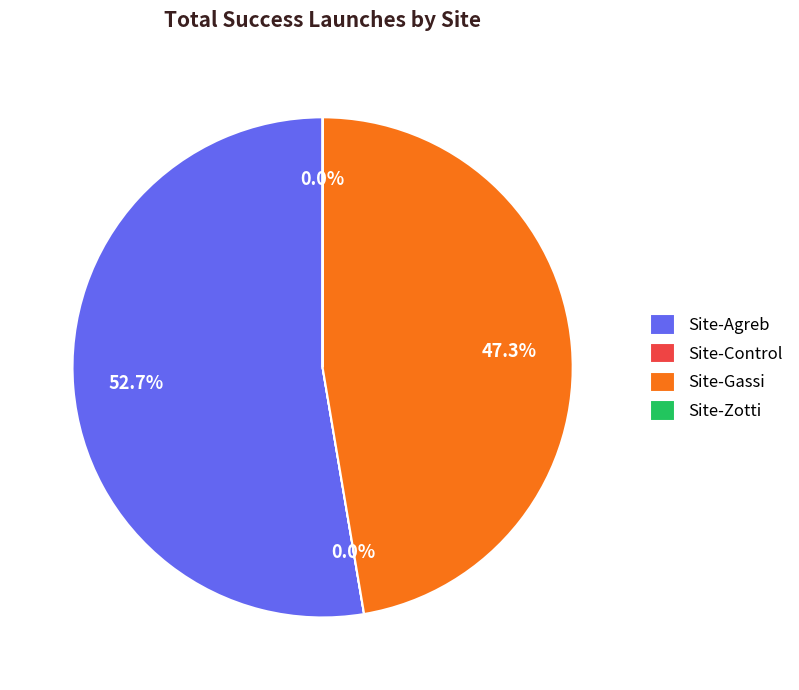

Which category has the biggest portion of the pie?

Site-Agreb